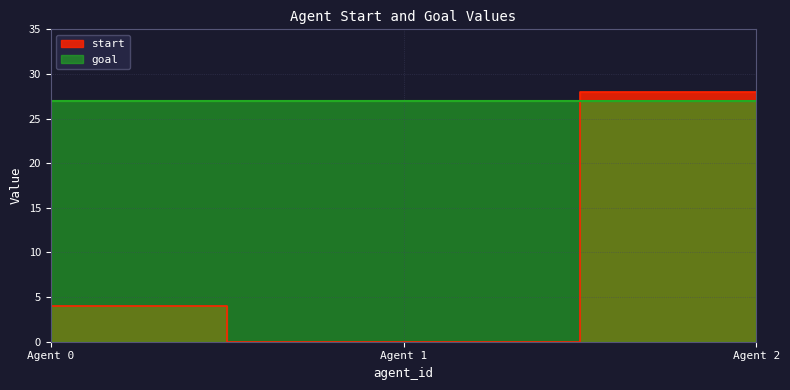

The value at Agent 1 is -14. True or false?

False